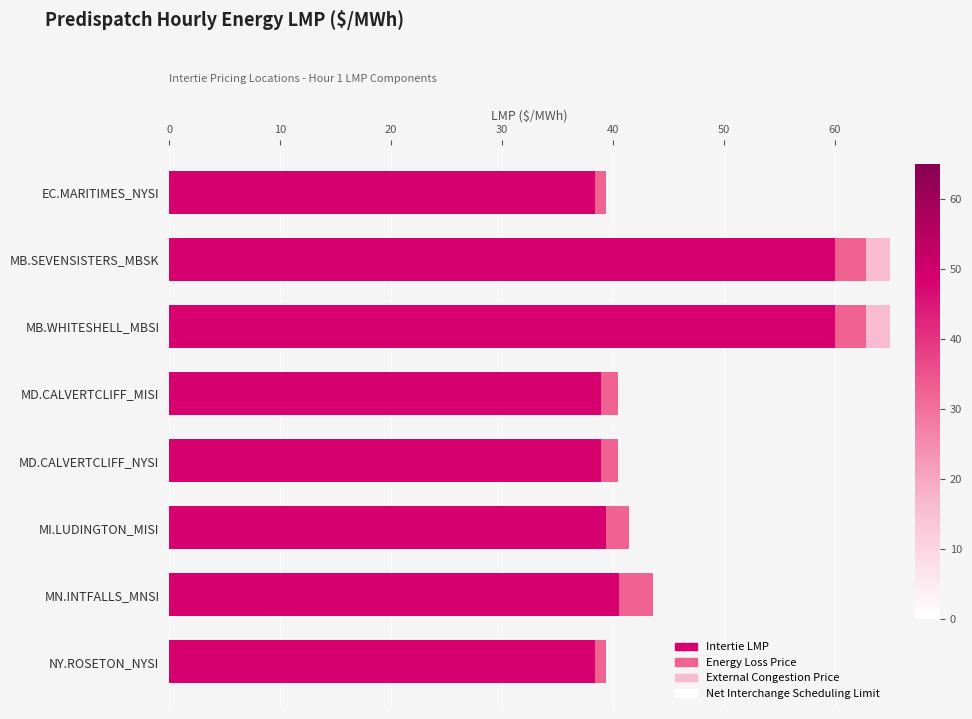

The Energy Loss Price series shows 1.5 at NY.ROSETON_NYSI. True or false?

False